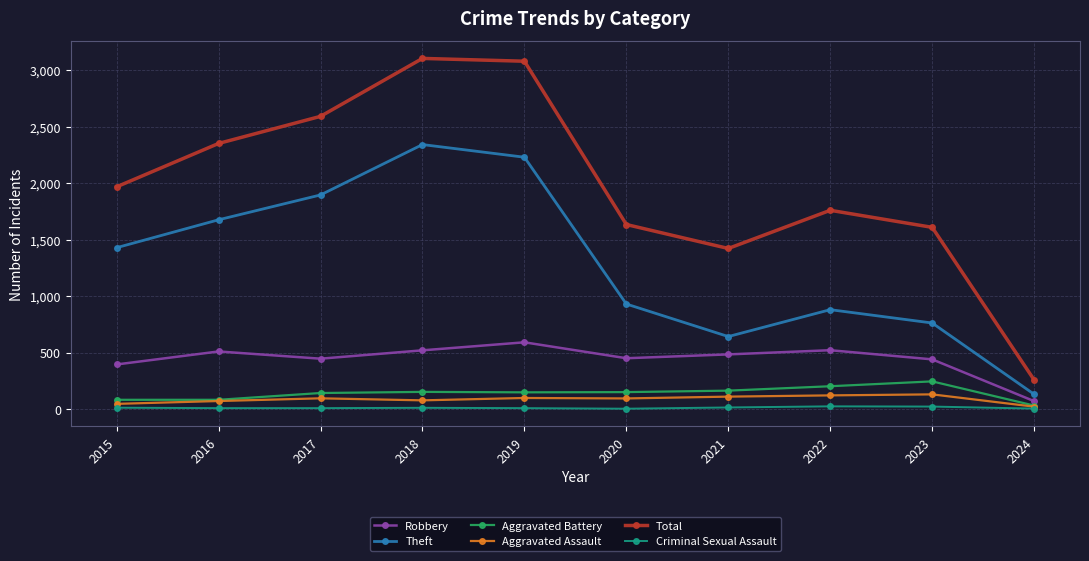

Rank the series by their maximum value, from lowest to highest.

Criminal Sexual Assault, Aggravated Assault, Aggravated Battery, Robbery, Theft, Total